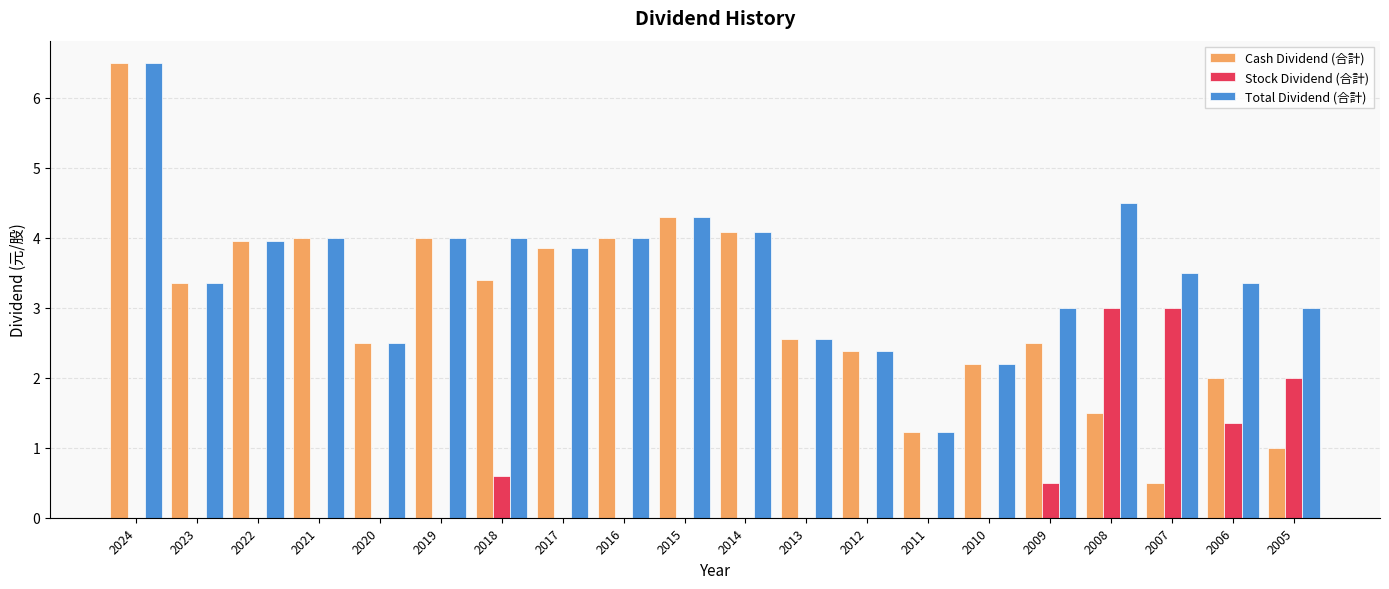

How many data points in Cash Dividend (合計) are above 3?

10